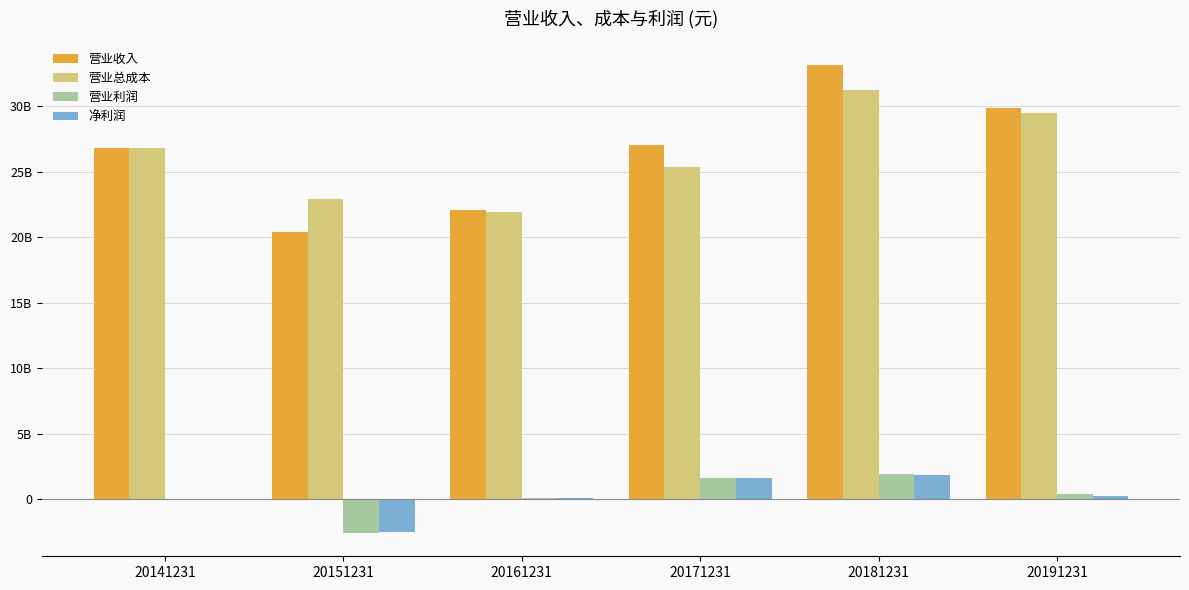

What is the sum of all 营业利润 values?

1481046895.6